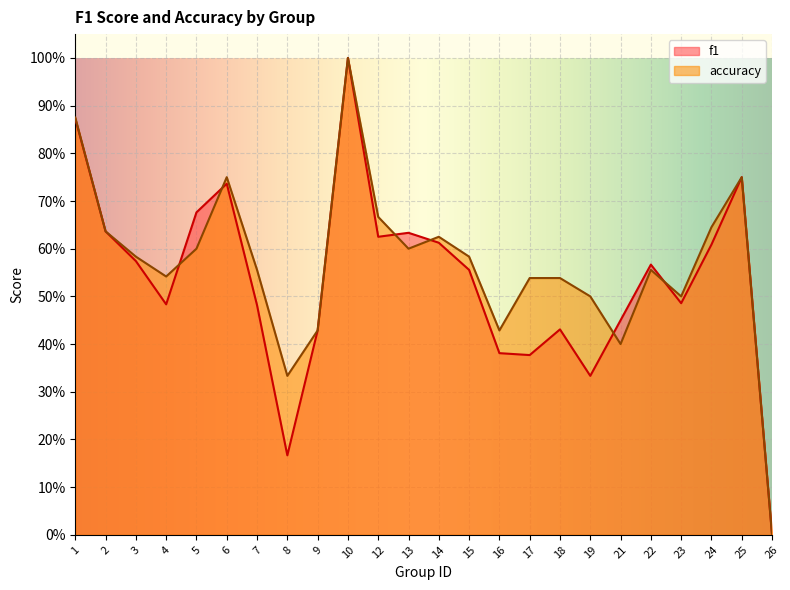

How many distinct data groups are displayed?

2